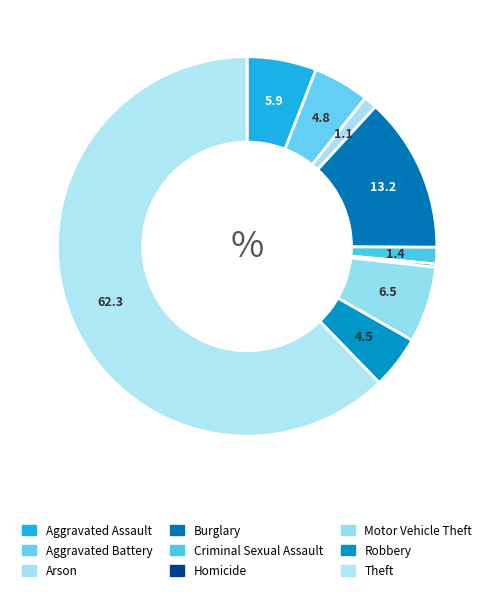

Count the number of slices in the pie.

9